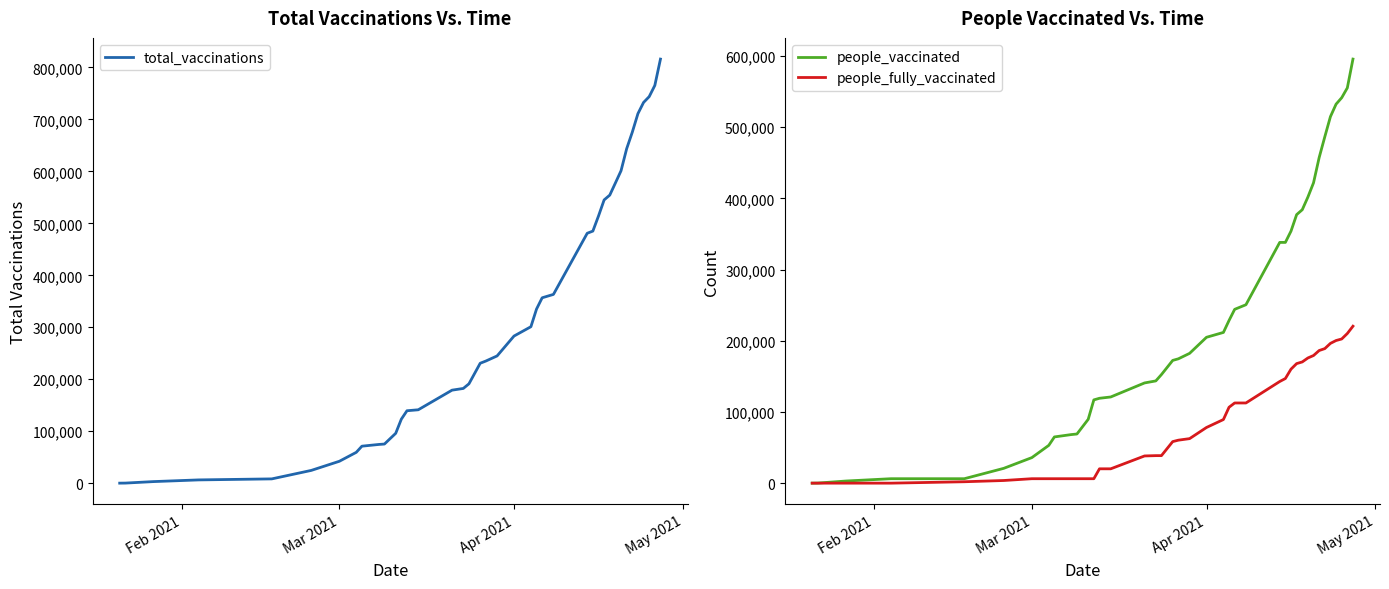

Which series has the largest total across all categories?

total_vaccinations